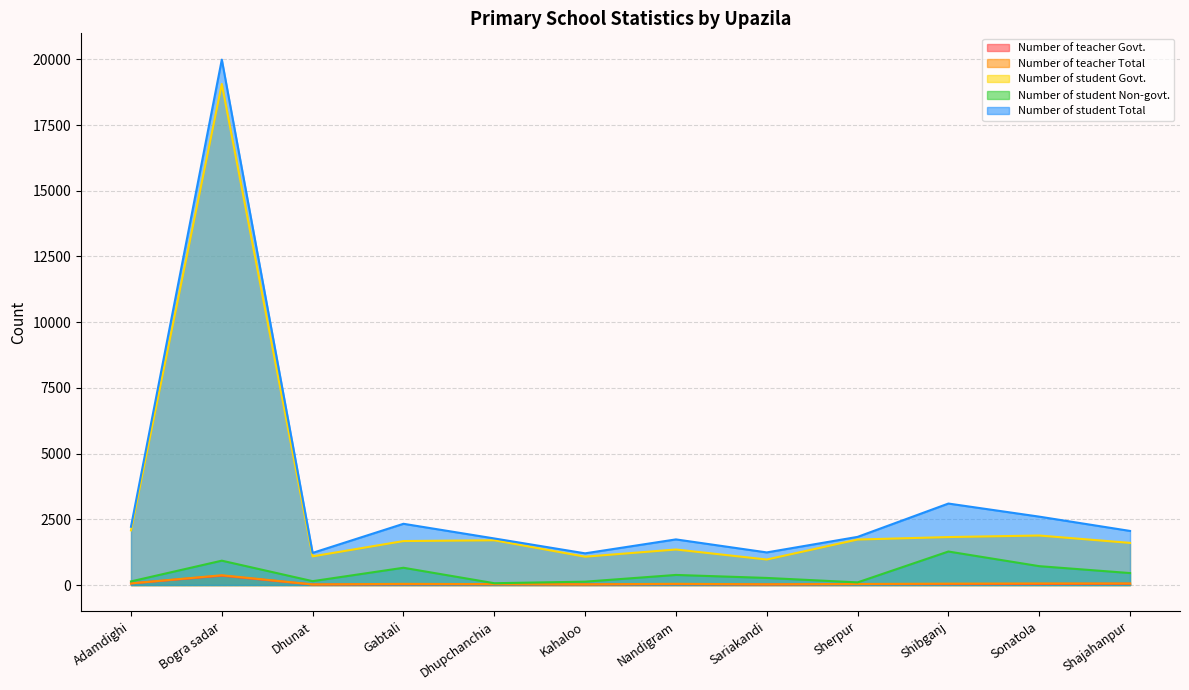

At which category does Number of student Govt. reach its first local peak?

Bogra sadar